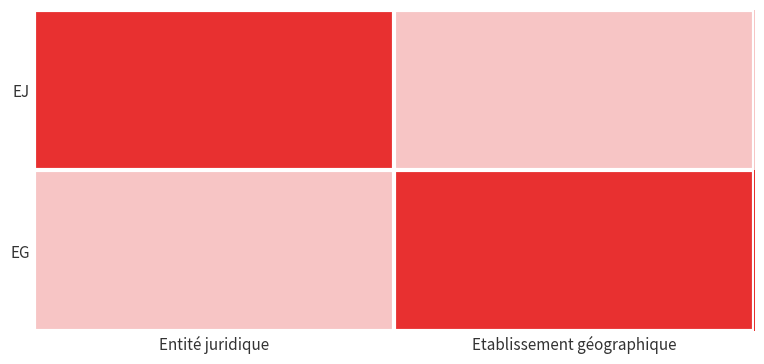

List the series in order of their peak value, highest first.

EJ, EG